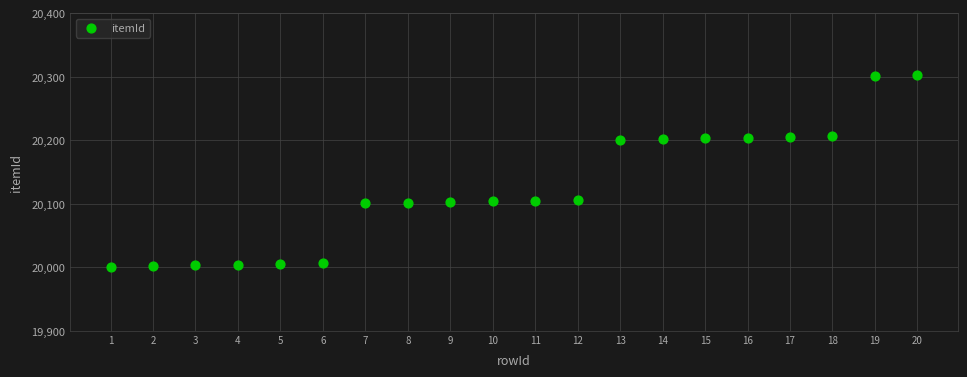

What is the range of Y values (max minus min)?

301